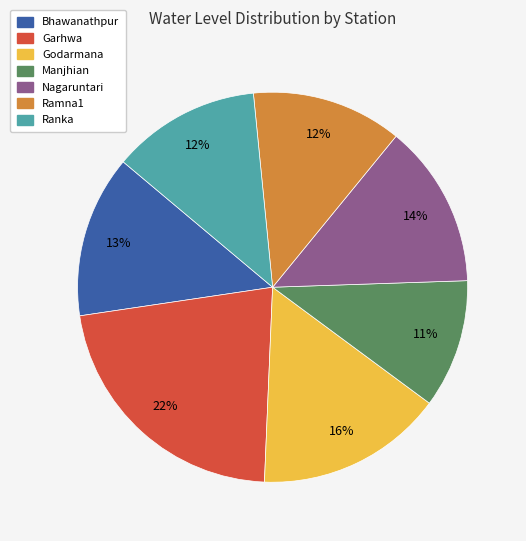

What is the smallest slice in the pie chart?

Manjhian